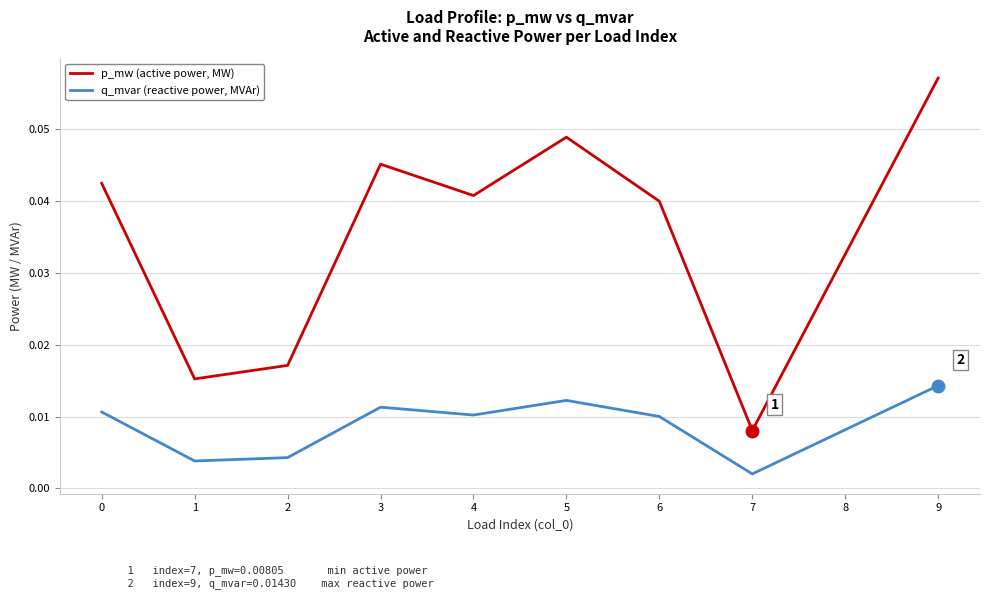

True or false: p_mw (active power, MW) and q_mvar (reactive power, MVAr) cross at least once.

False